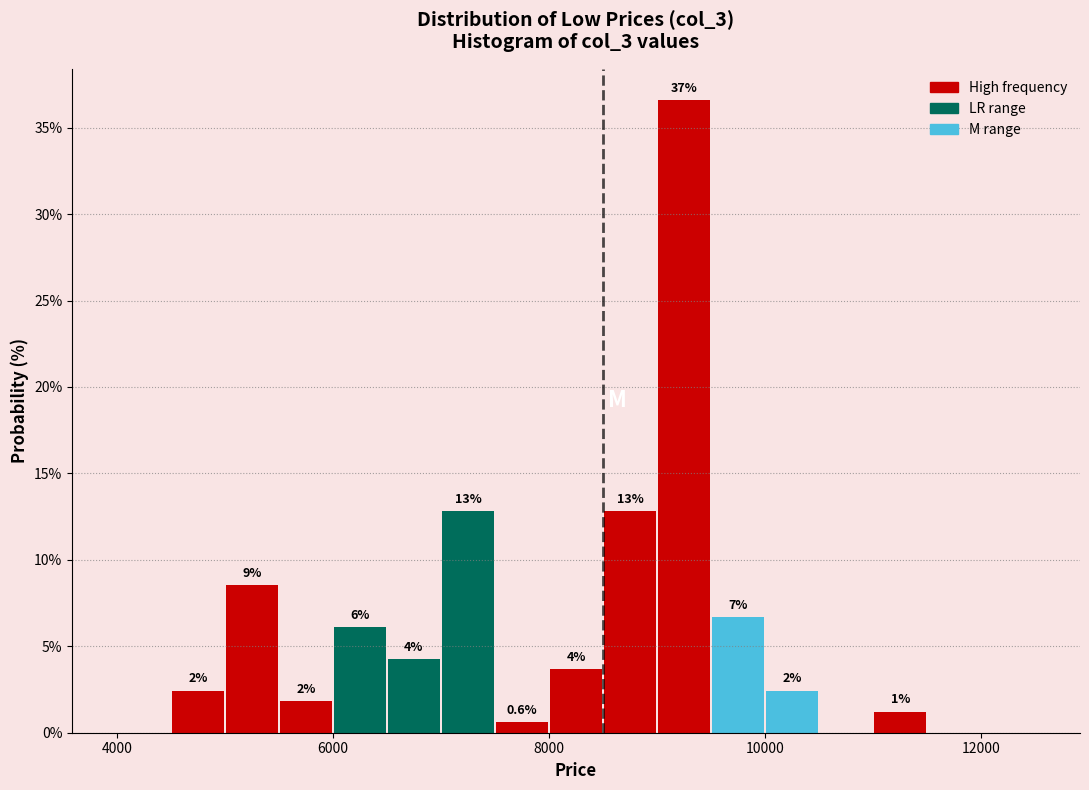

Around what value on the x-axis is the tallest bar? Give the approximate position of its centre, as read against the axis.

9200